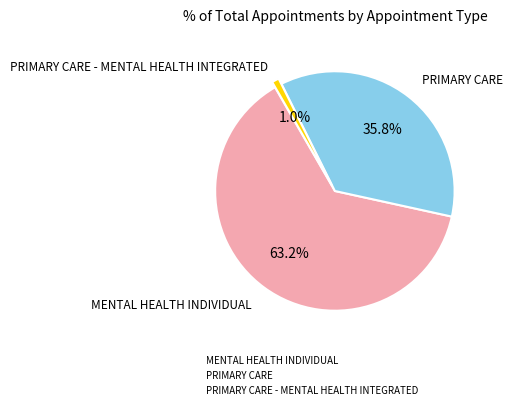

What percentage is the PRIMARY CARE slice, to the nearest percent?

36%